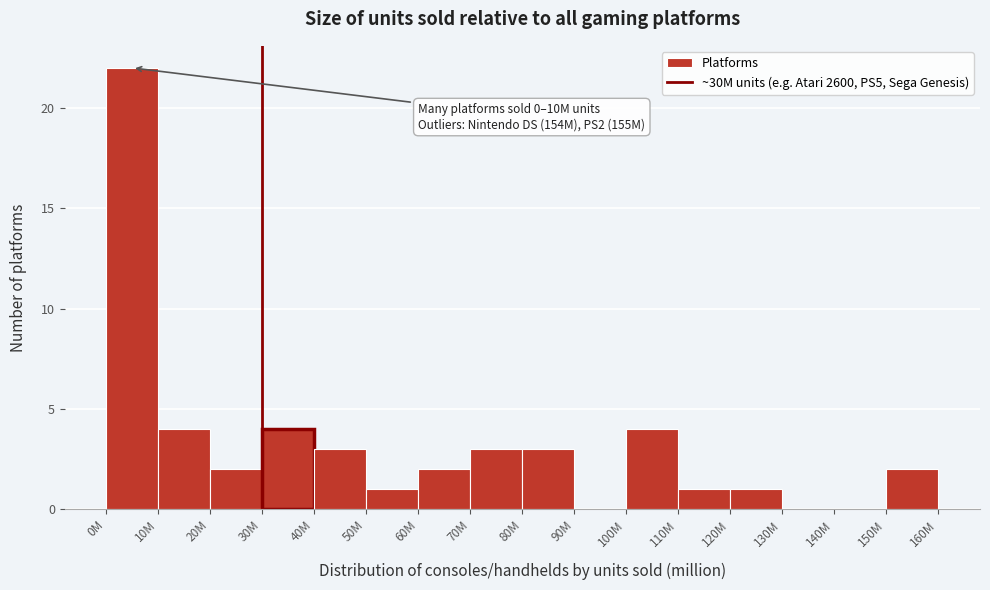

Reading right to left, extract all data points from this chart.

150M=2	140M=0	130M=0	120M=1	110M=1	100M=4	90M=0	80M=3	70M=3	60M=2	50M=1	40M=3	30M=4	20M=2	10M=4	0M=22